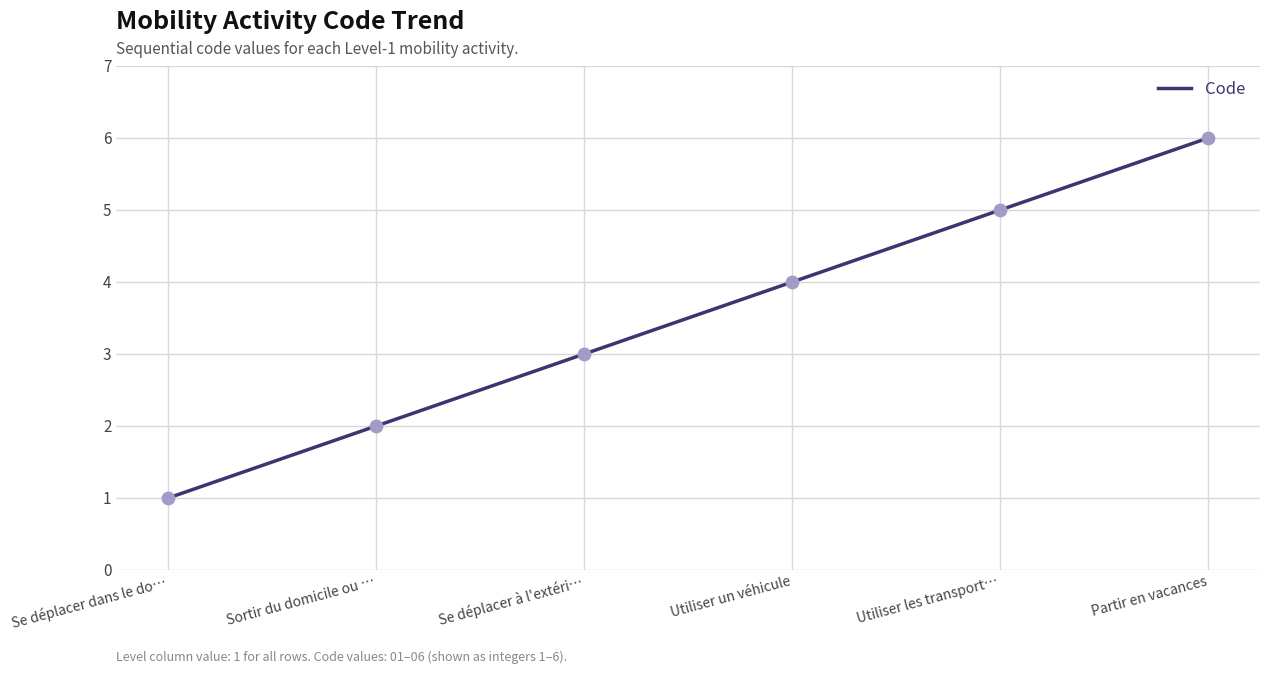

Approximately how many times larger is the value at Utiliser un véhicule compared to Partir en vacances?

0.7